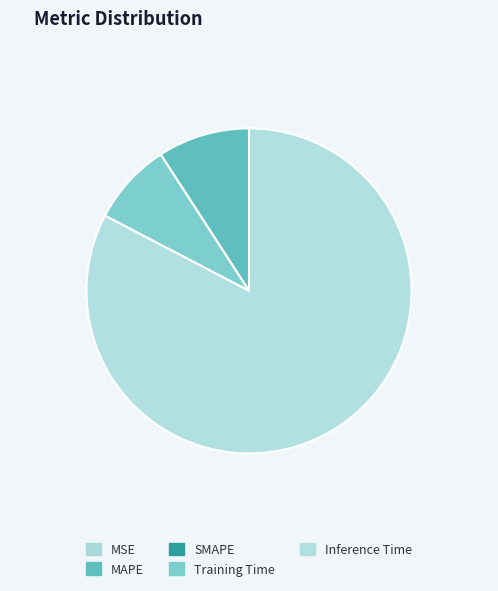

What is the change in value from MAPE to SMAPE?

-0.1